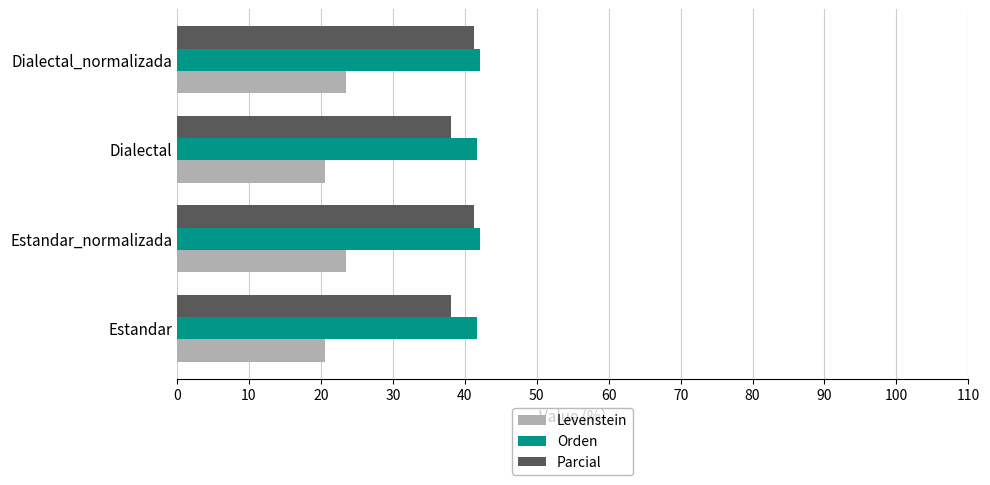

What is the approximate value of Orden at Estandar_normalizada?

42.1